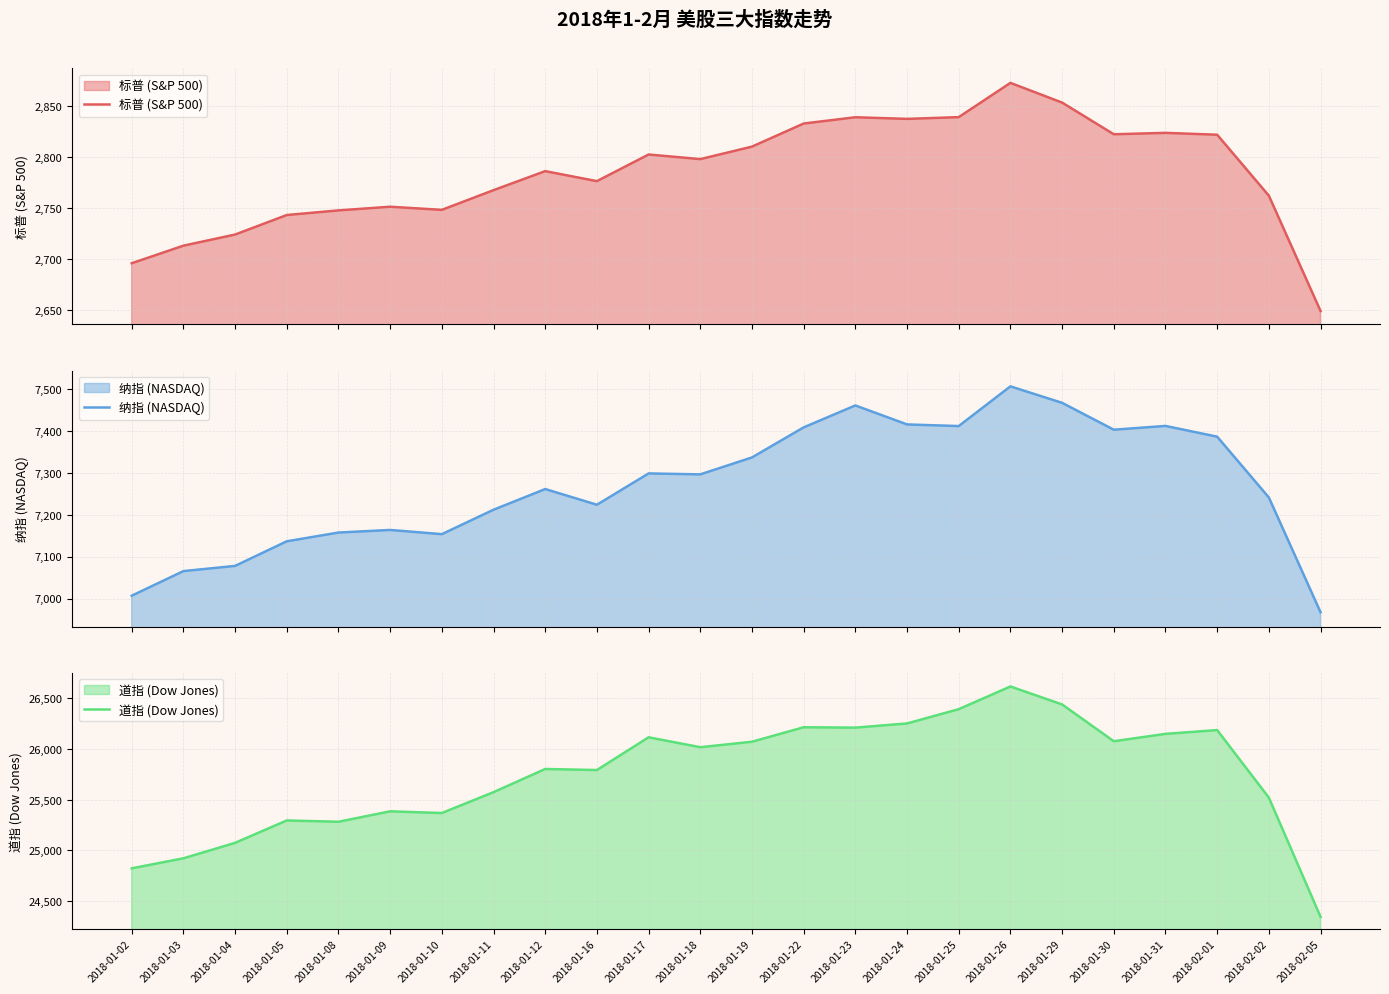

What is the average value of the 纳指 (NASDAQ) series?

7269.3